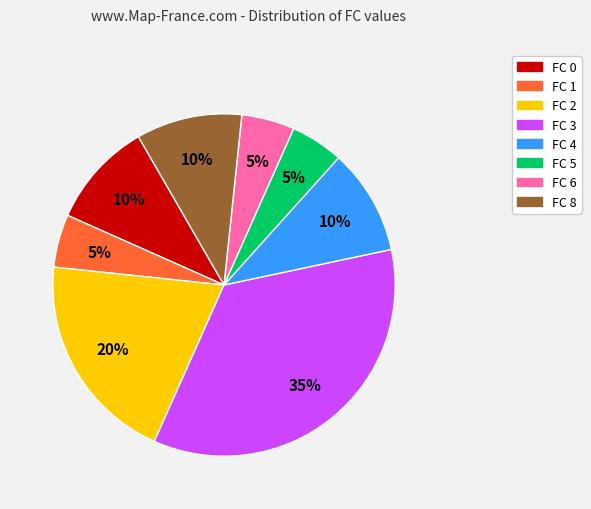

Is it true that FC 4 is 1% of the pie?

False